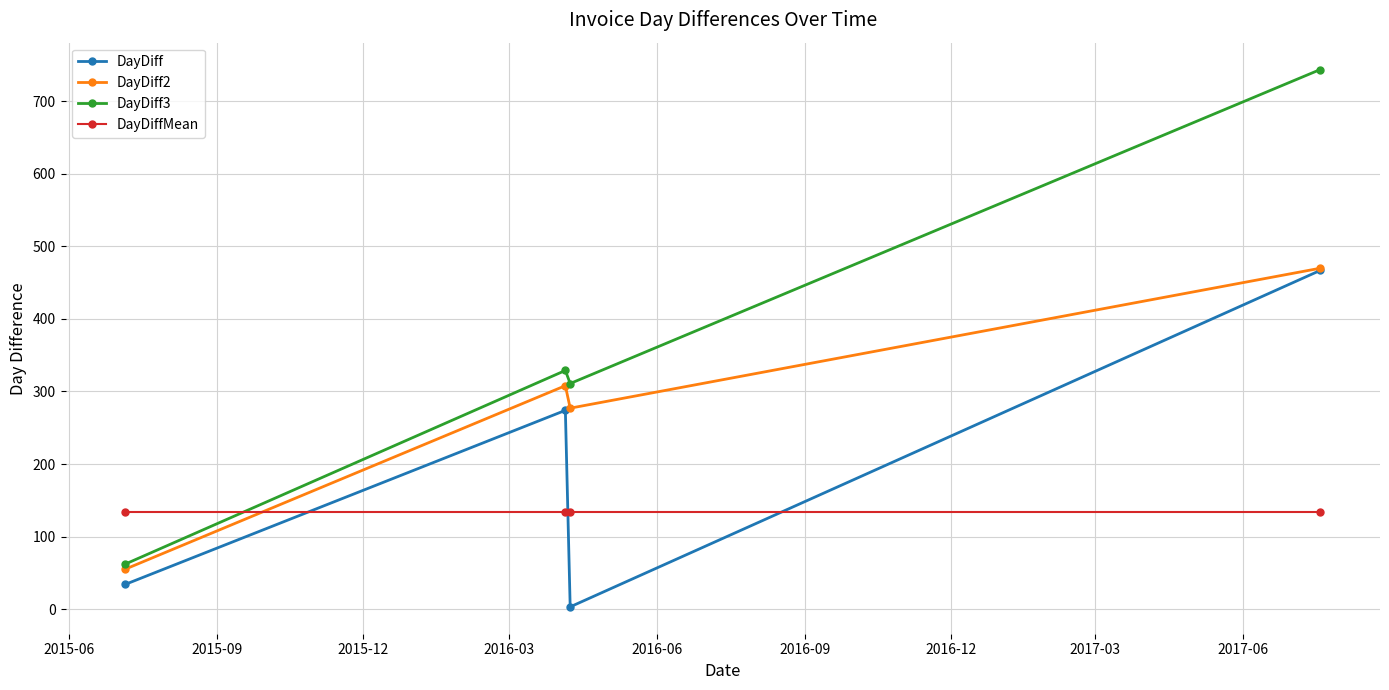

What is the maximum value for DayDiffMean?

134.3